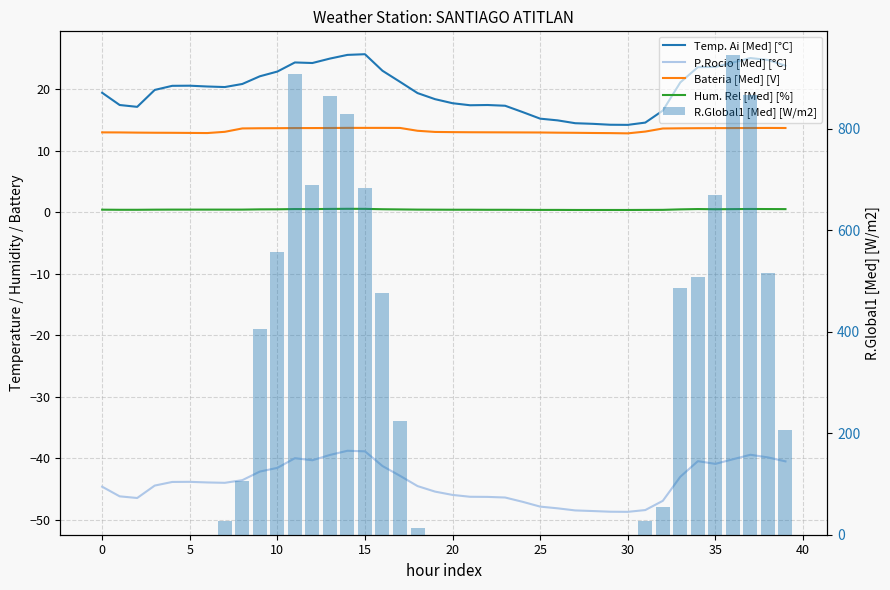

What is the spread (max minus min) of values at 37?

906.5